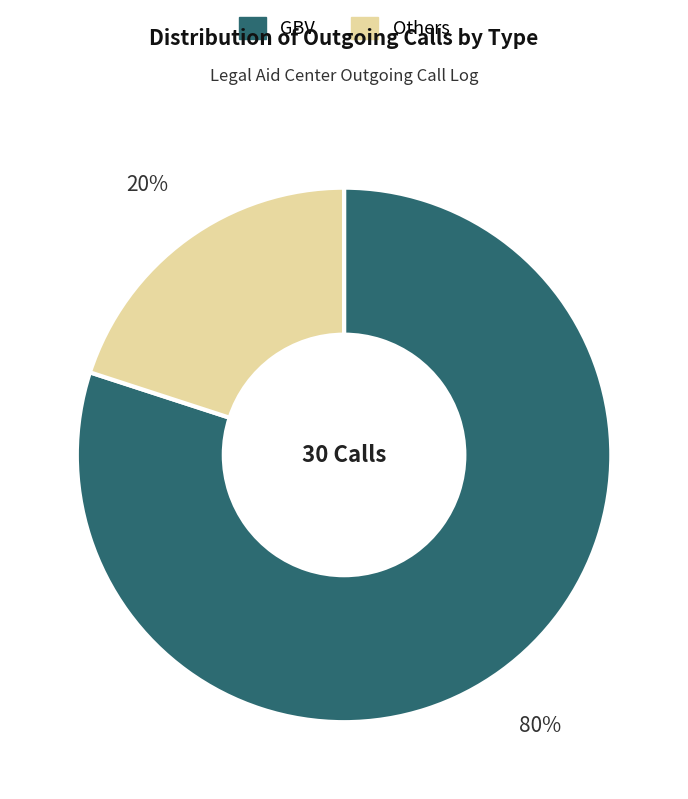

Which has a higher value, Others or GBV?

GBV